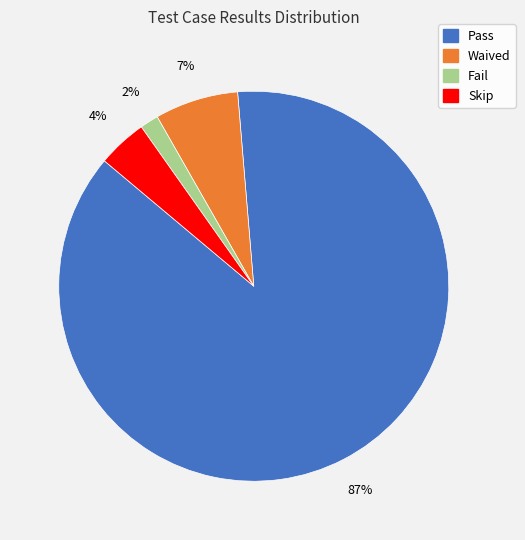

Which has a higher value, Fail or Pass?

Pass